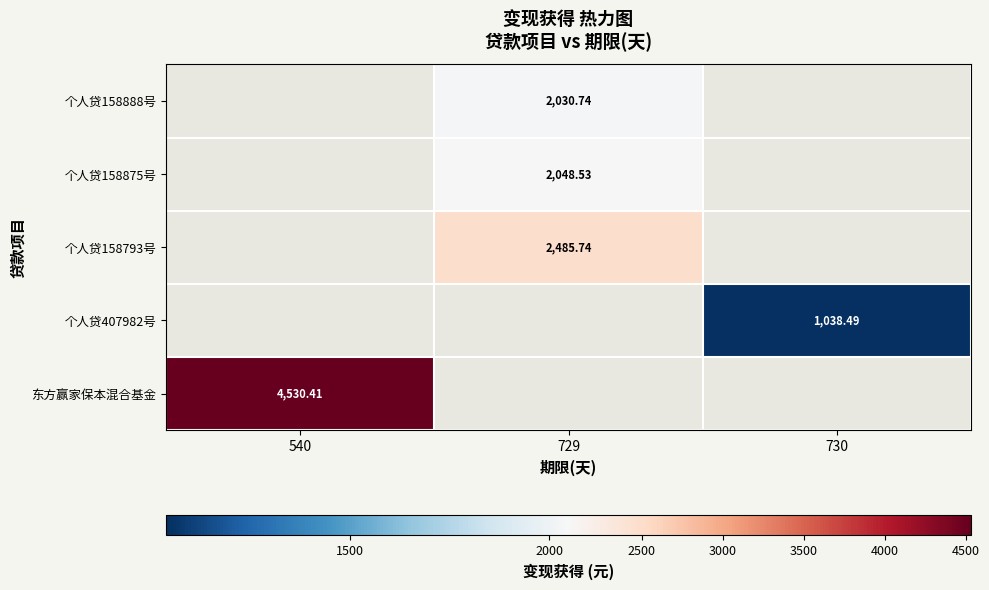

How many values in 个人贷158888号 are above zero?

1